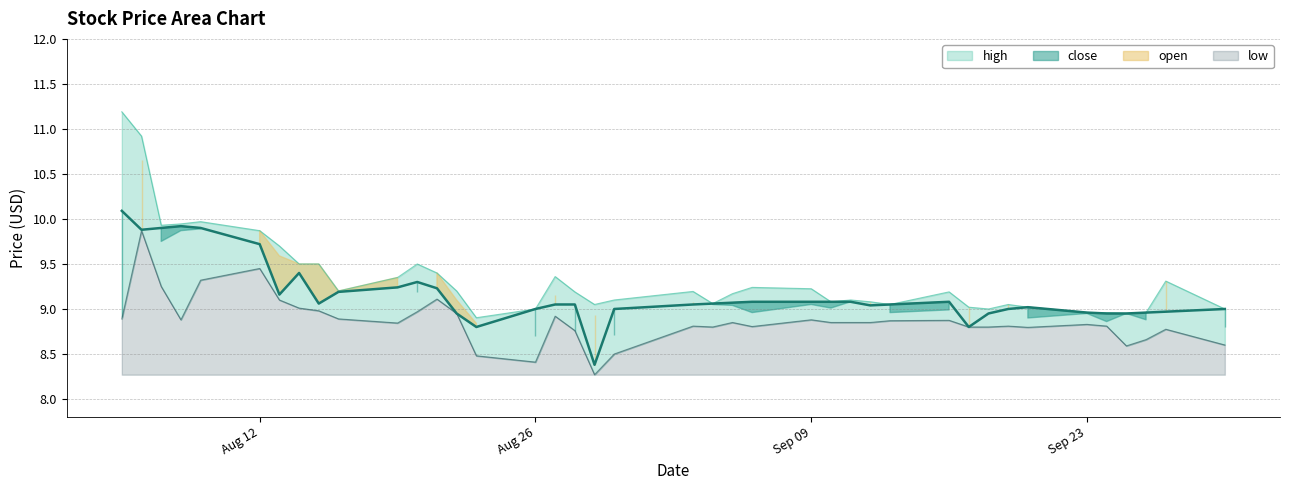

In high, how many points are lower than both neighbors (excluding endpoints)?

9